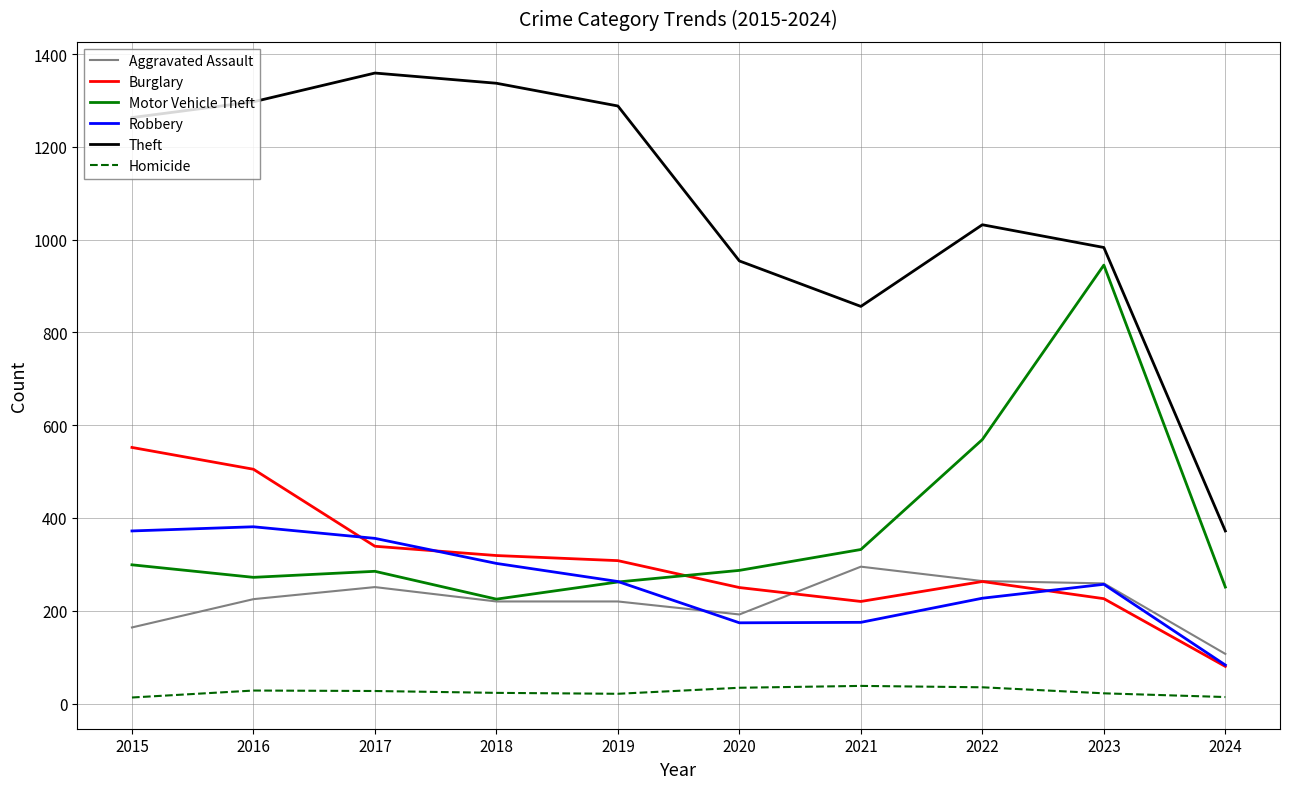

True or false: Robbery has a value of 227 at 2022.

True